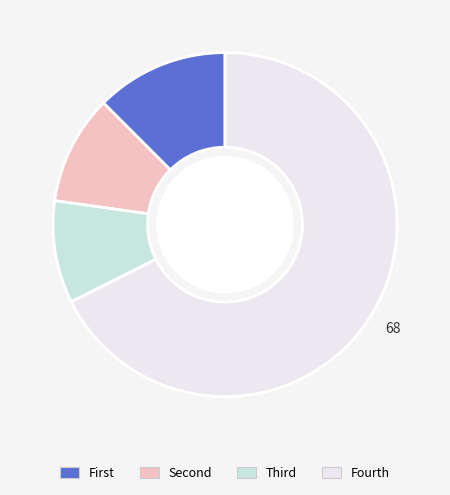

Is there a majority slice in this chart?

Yes